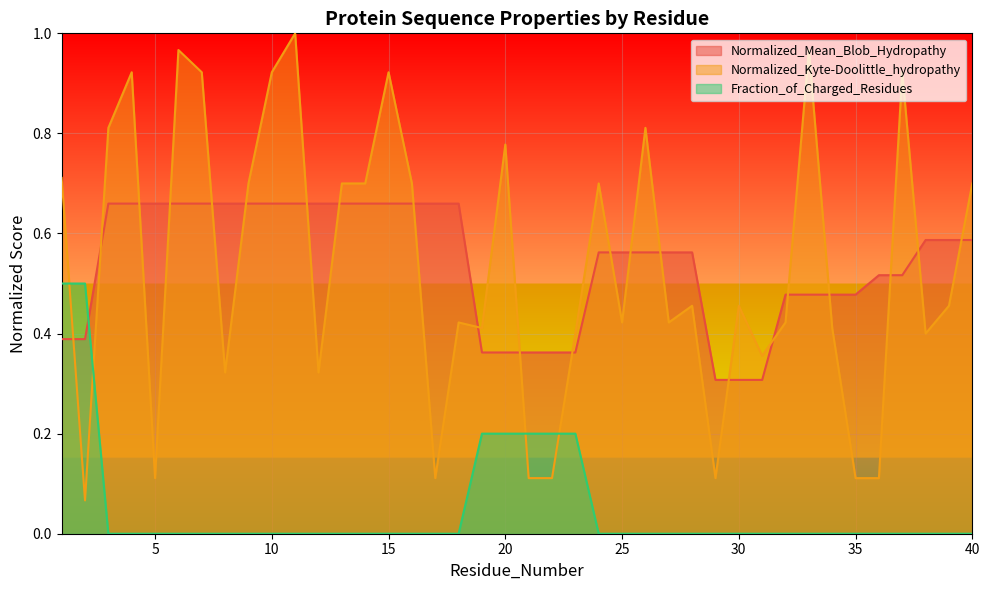

Between 8 and 21, which series saw the biggest shift?

Normalized_Mean_Blob_Hydropathy